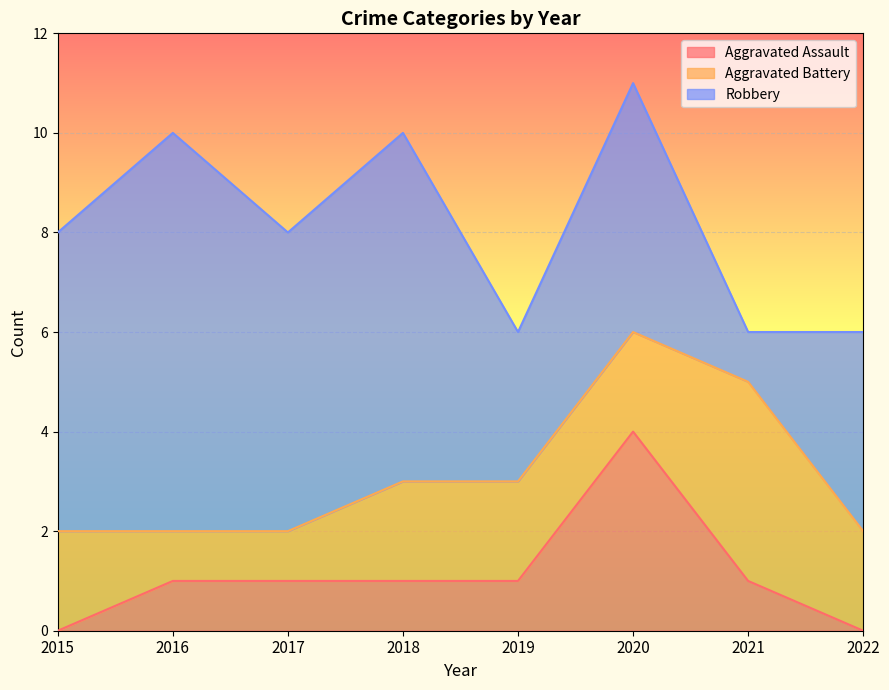

Count the number of categories in the chart.

8